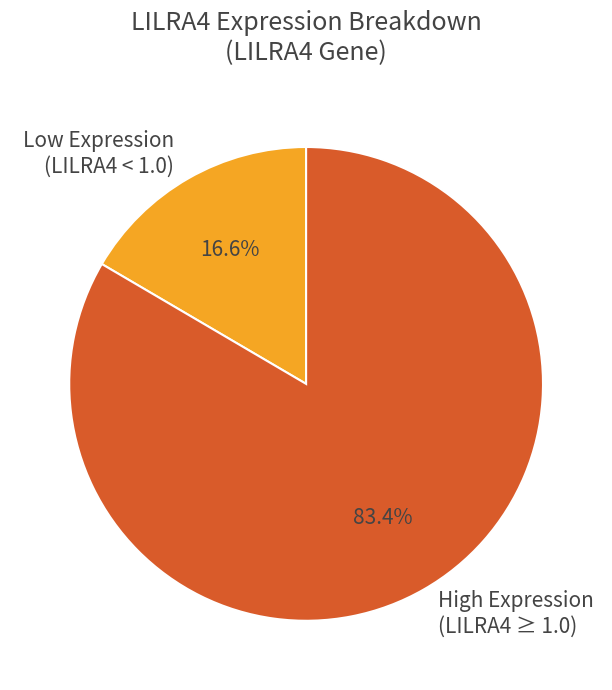

What portion of the pie excludes Low Expression (LILRA4 < 1.0)?

83.4%